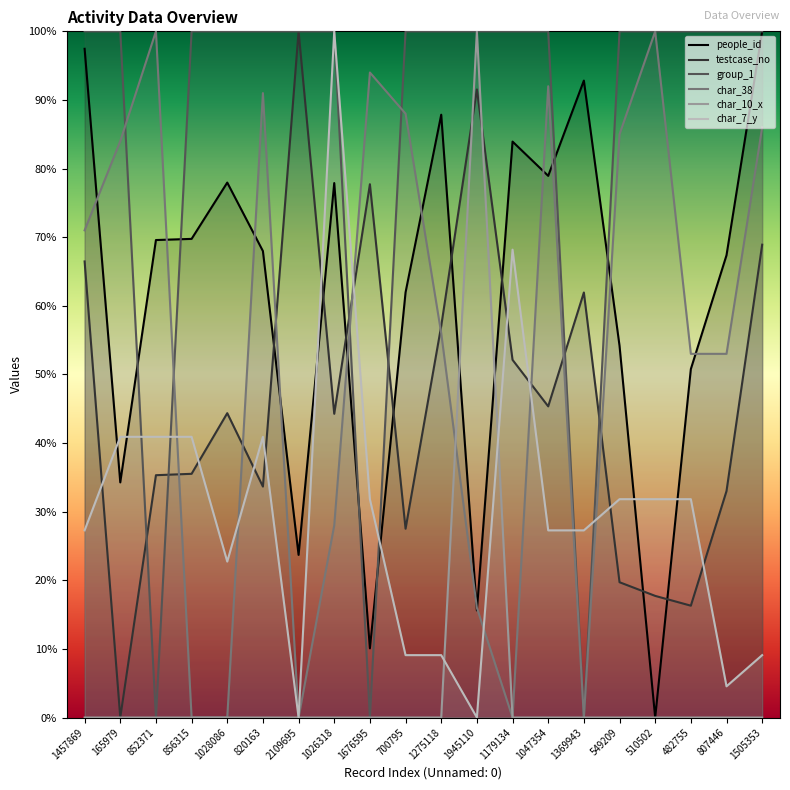

Is this an area chart (filled region under the line)?

No